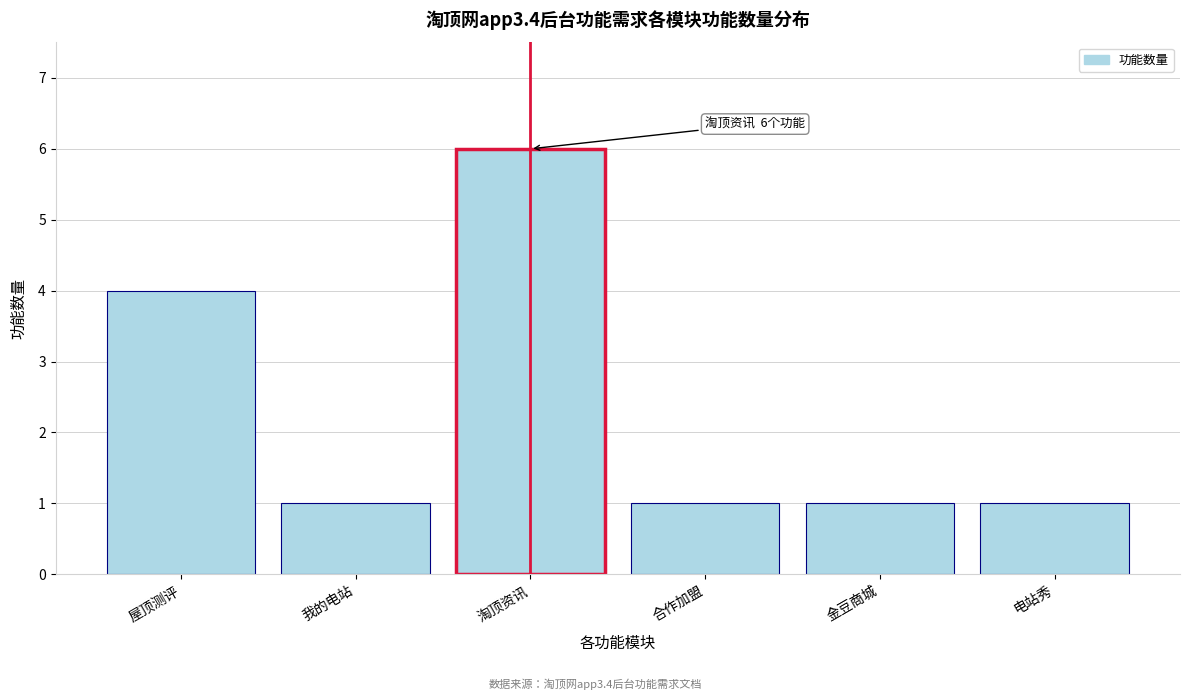

Reading left to right, transcribe all the data shown in this chart.

屋顶测评=4	我的电站=1	淘顶资讯=6	合作加盟=1	金豆商城=1	电站秀=1